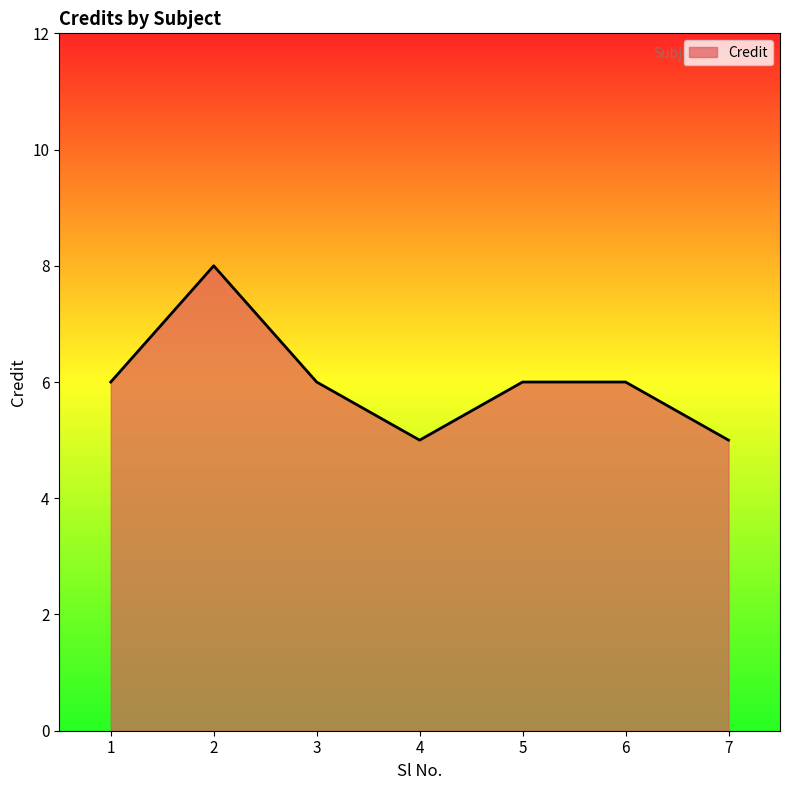

What is the minimum value shown in the chart?

5